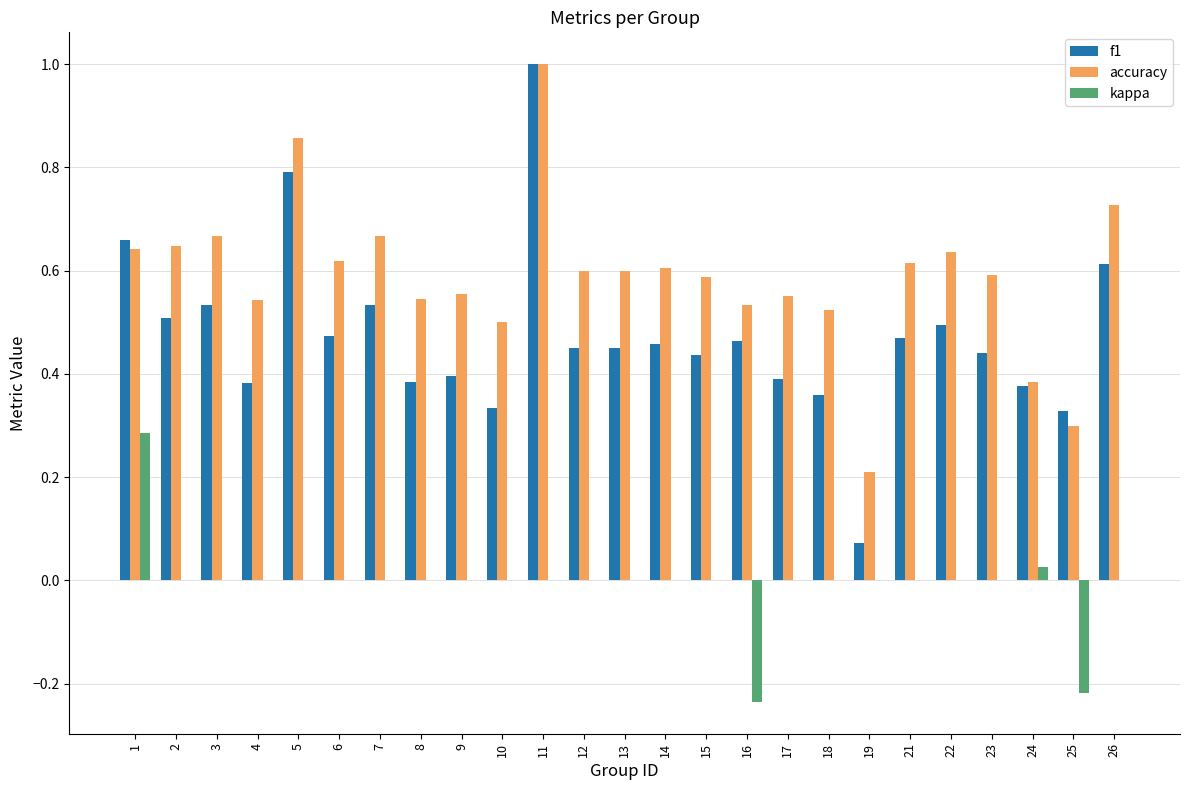

The accuracy series shows 0.6 at 15. True or false?

True